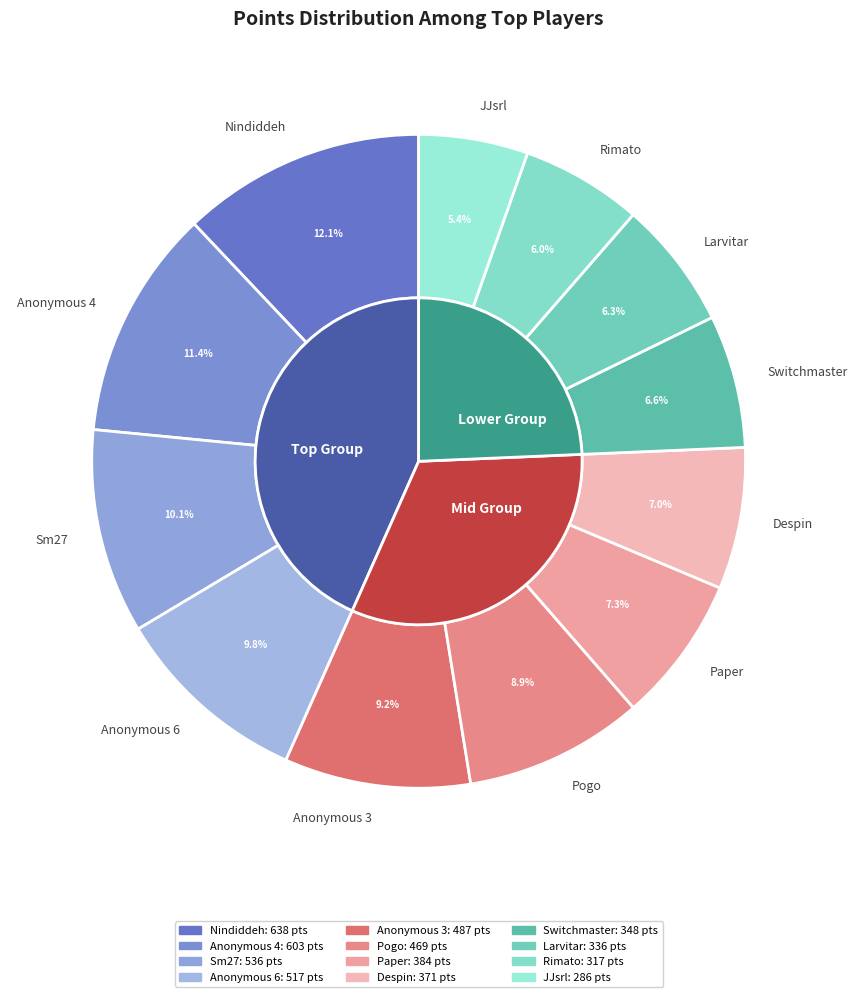

To the nearest percent, what is the average slice percentage?

8%